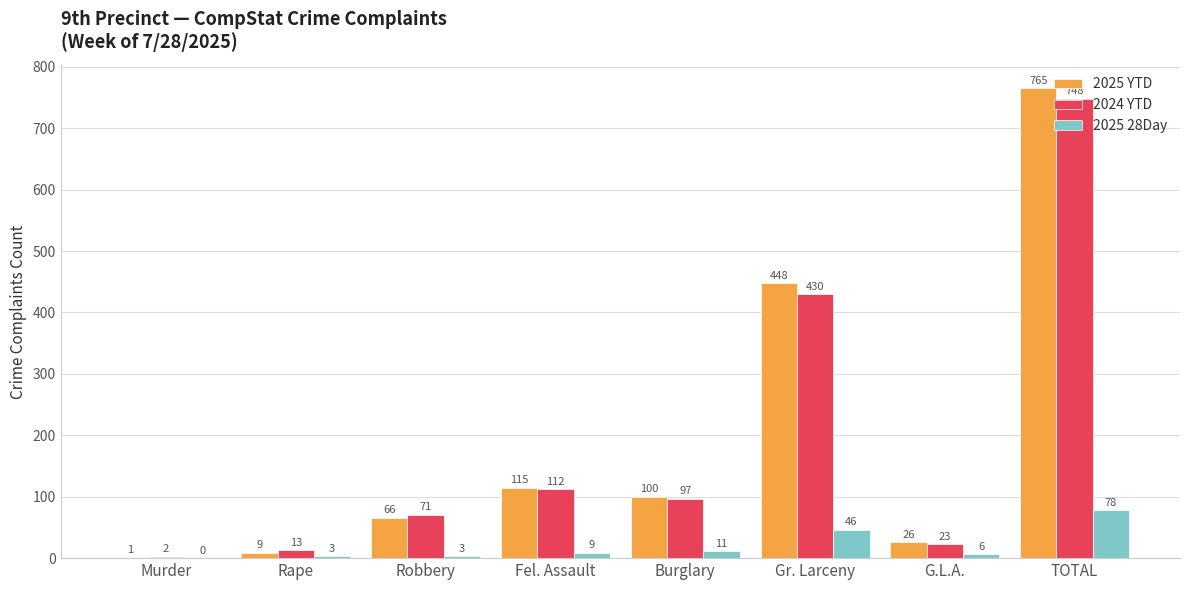

Is the value of 2025 YTD at G.L.A. greater than the value of 2025 28Day at Fel. Assault?

Yes